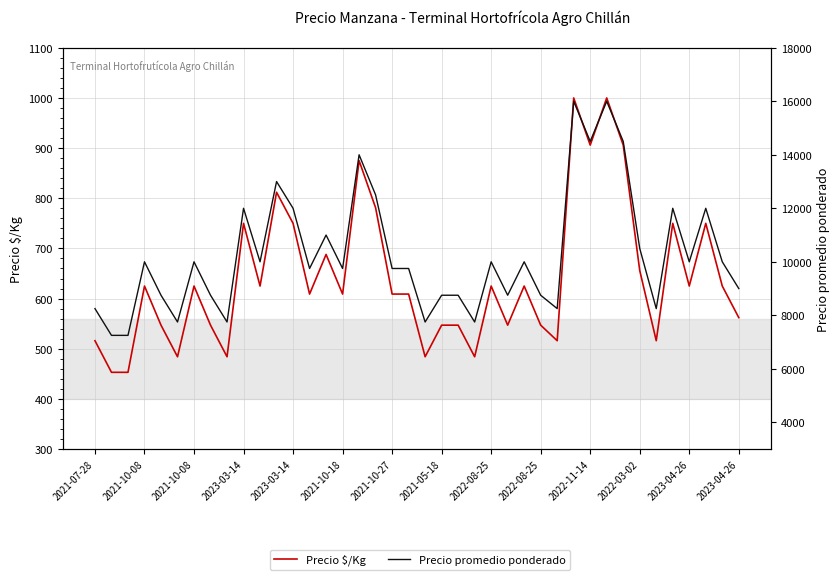

The value of Precio $/Kg at 20 is 484. True or false?

True